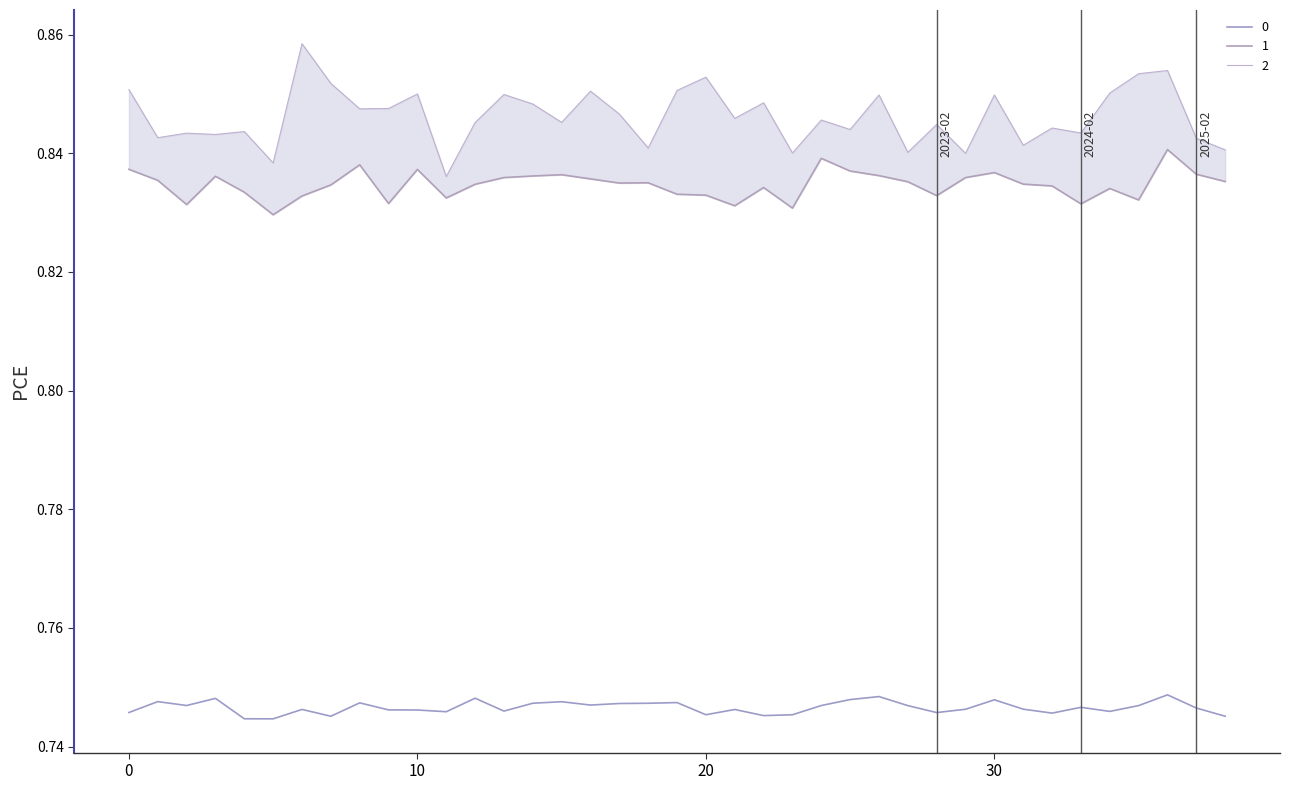

What is the sum of the 2 values at 38 and 27?

1.7